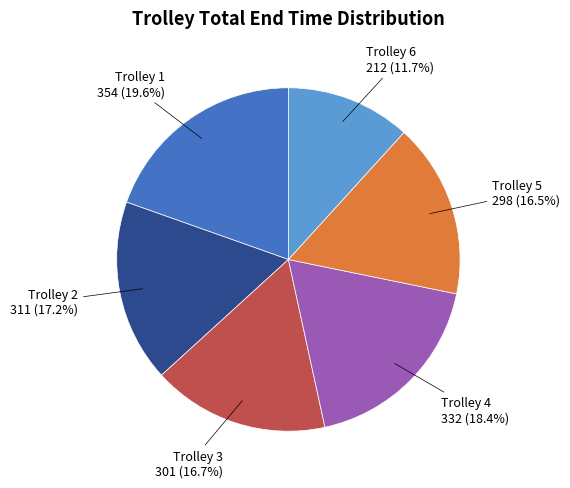

To the nearest percent, what is the average slice percentage?

17%